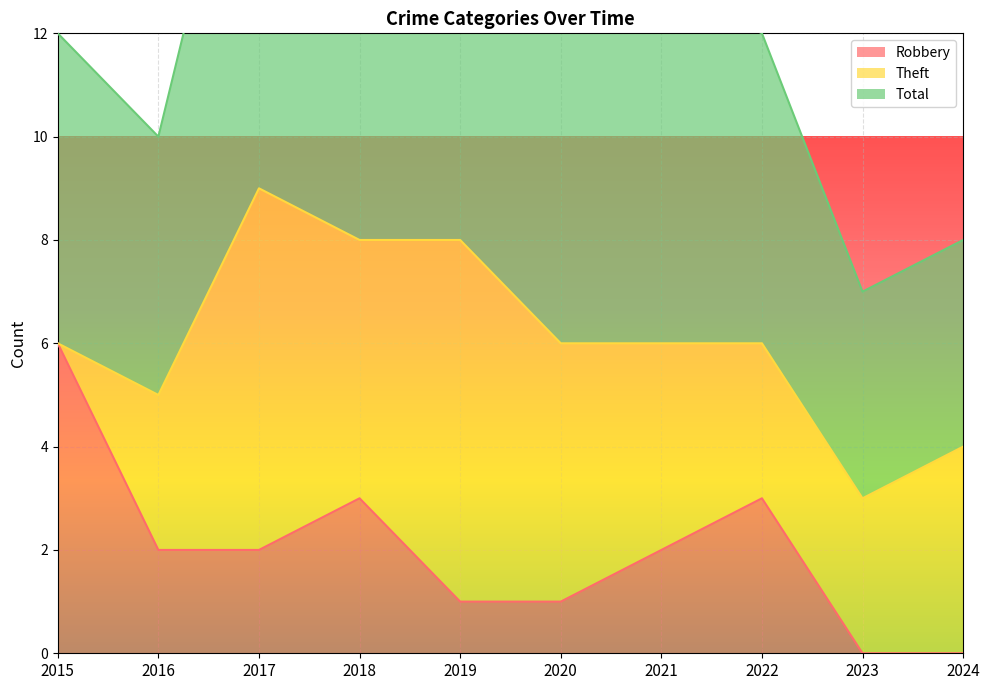

What is the average value of the Robbery series?

2